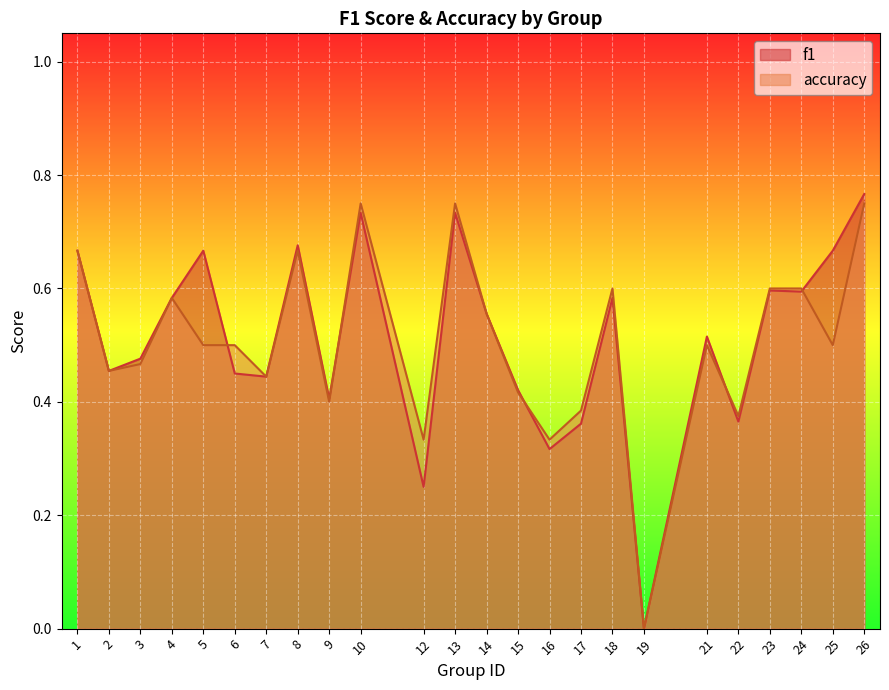

Is it true that f1 equals 1.2 at 10?

False